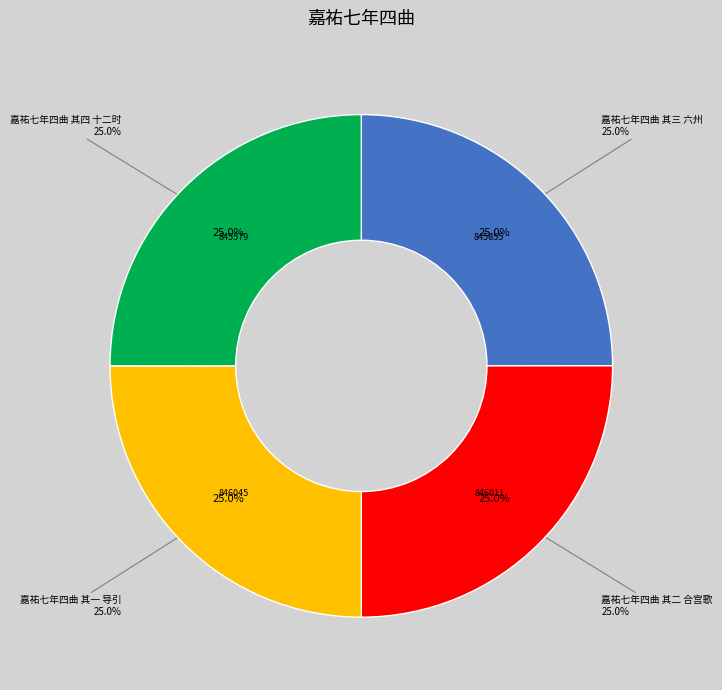

How many segments does this pie chart have?

4